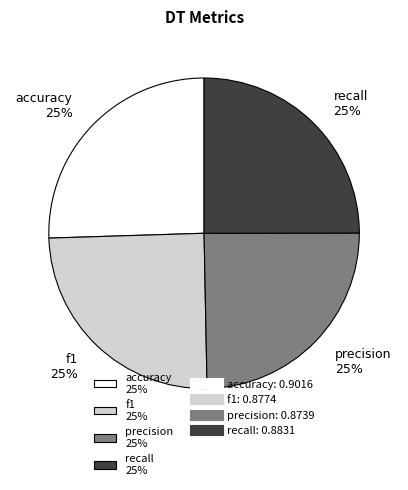

How many segments does this pie chart have?

4